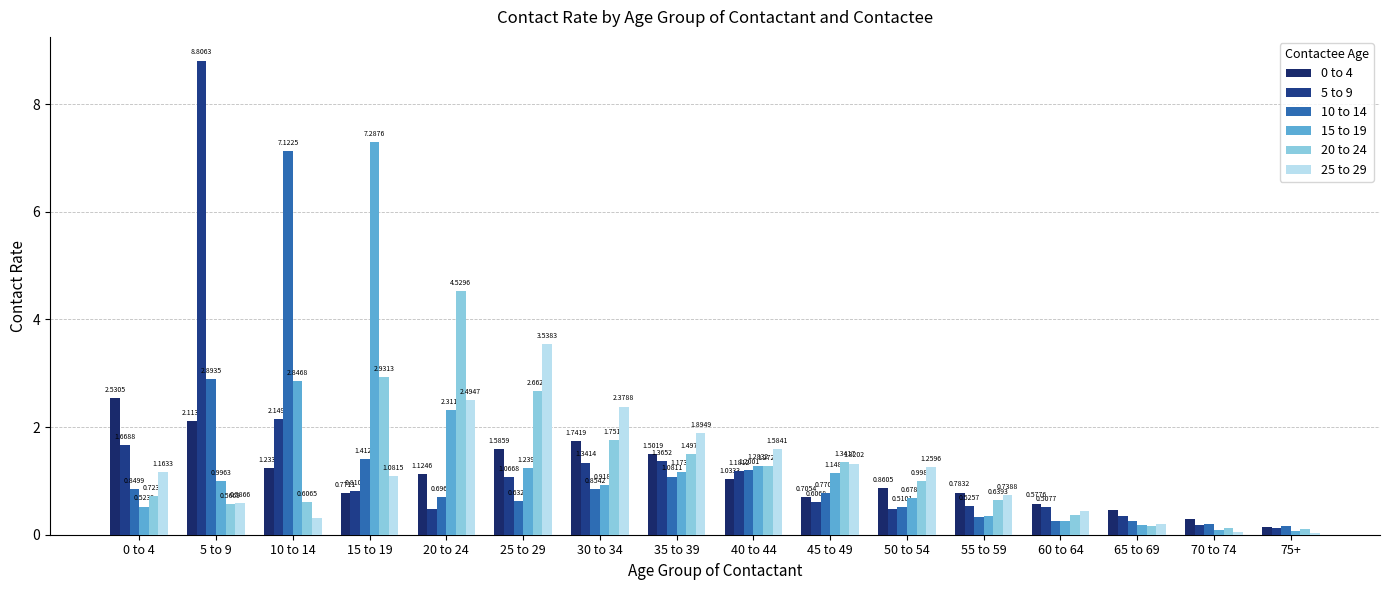

What is the sum of all 5 to 9 values?

21.6